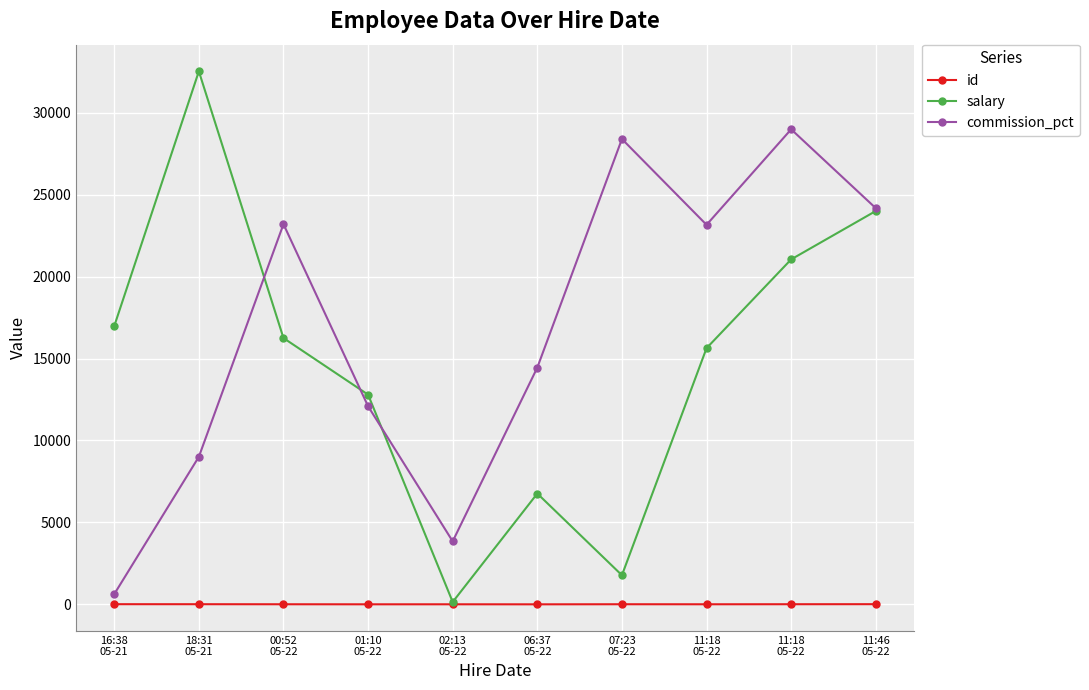

Between 11:18
05-22 and 11:18
05-22, which is larger?

11:18
05-22